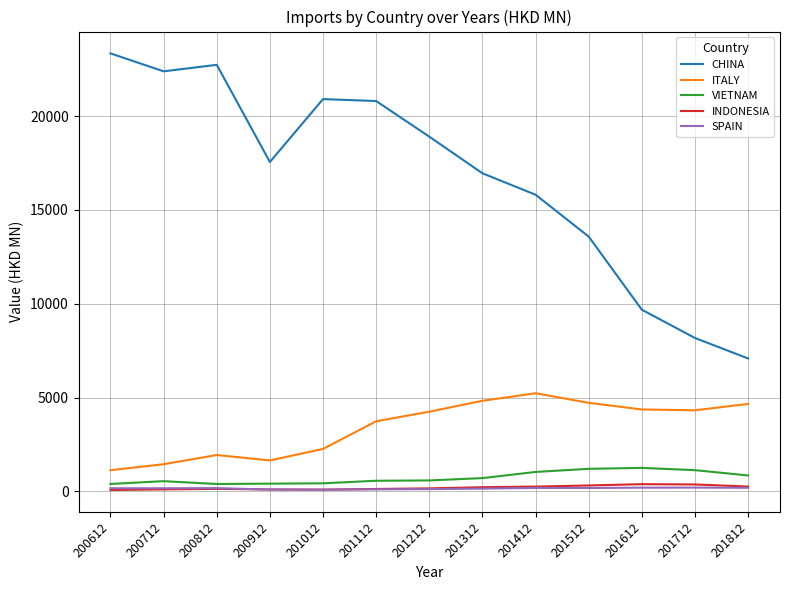

Does the chart display data point markers on the line(s)?

No